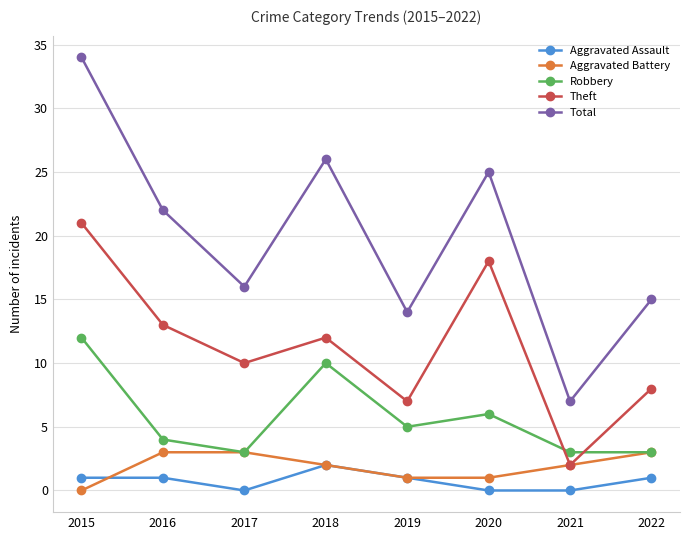

Reading left to right, list all the values displayed in this chart.

Aggravated Assault: 1	1	0	2	1	0	0	1
Aggravated Battery: 0	3	3	2	1	1	2	3
Robbery: 12	4	3	10	5	6	3	3
Theft: 21	13	10	12	7	18	2	8
Total: 34	22	16	26	14	25	7	15